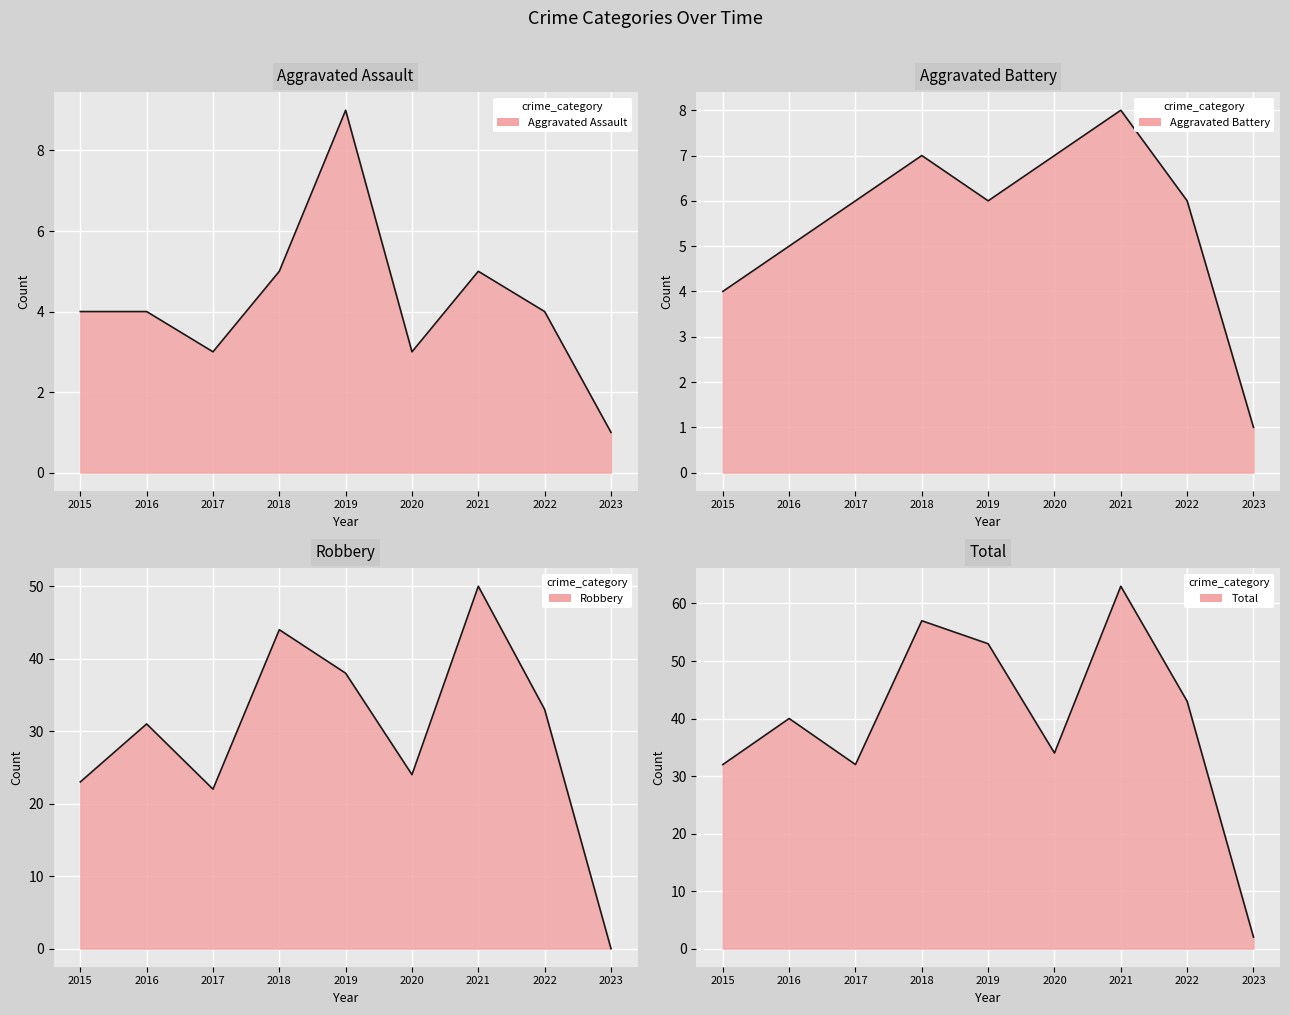

How many data points does each series have?

9